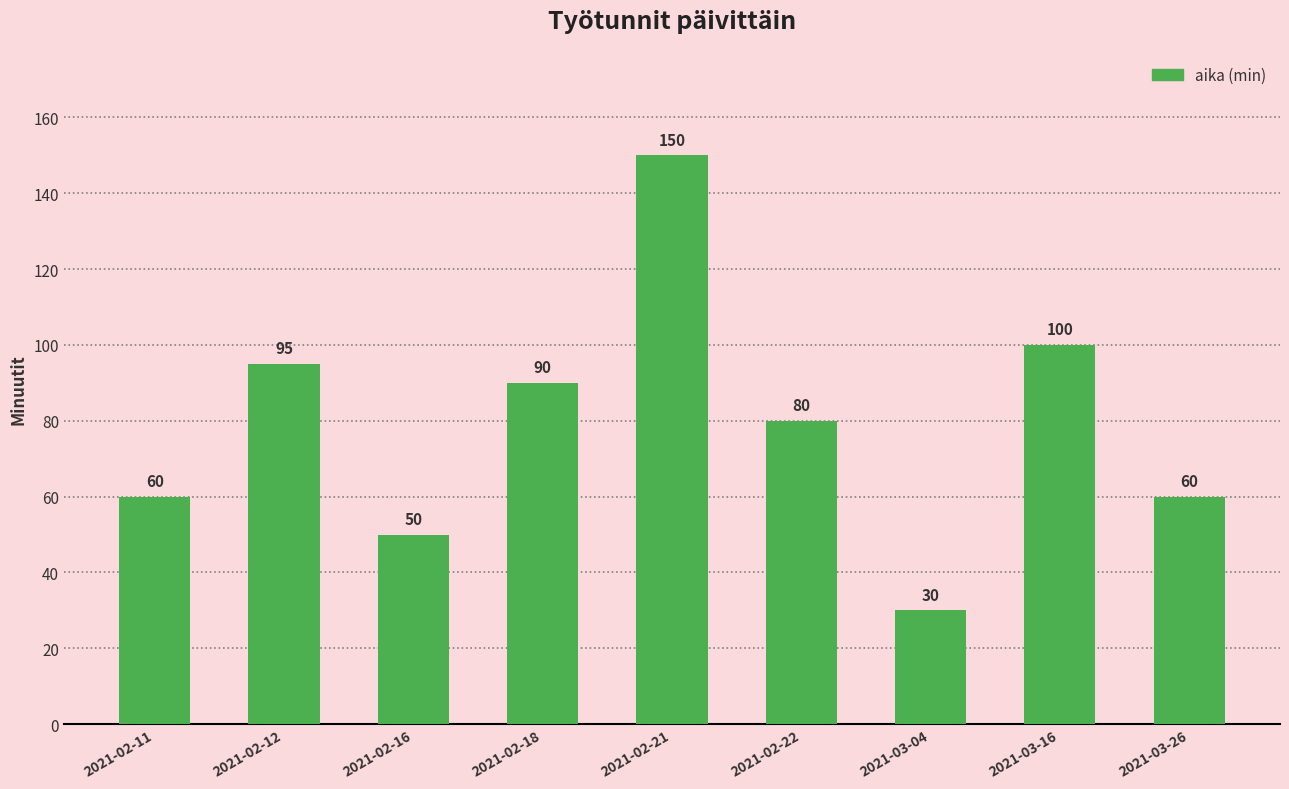

What is the label of the 7th bar from the right?

2021-02-16